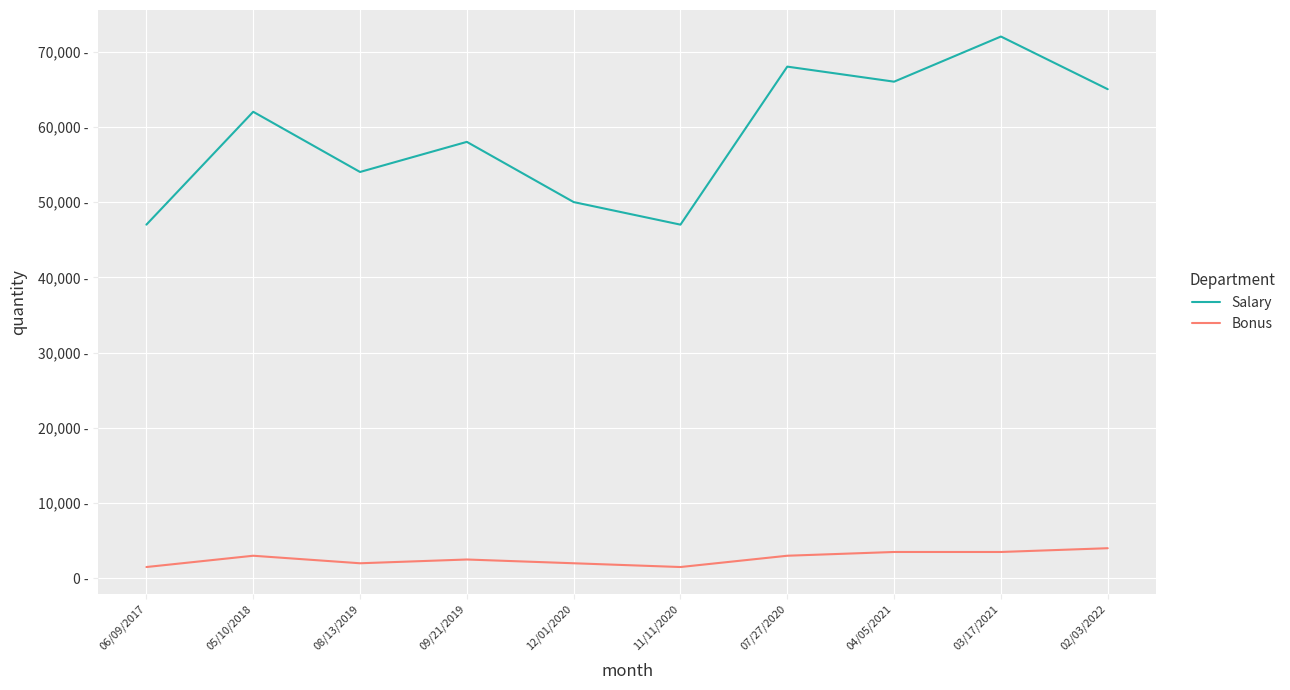

Is this an area chart (filled region under the line)?

No